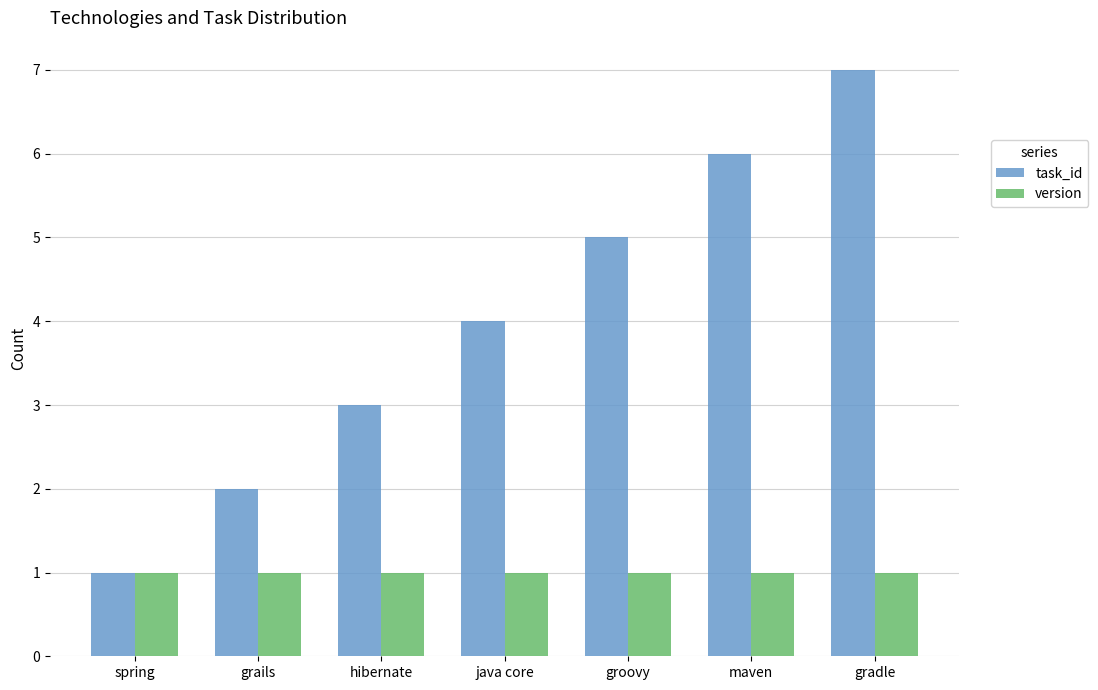

Rank the series at hibernate from highest to lowest value.

task_id, version